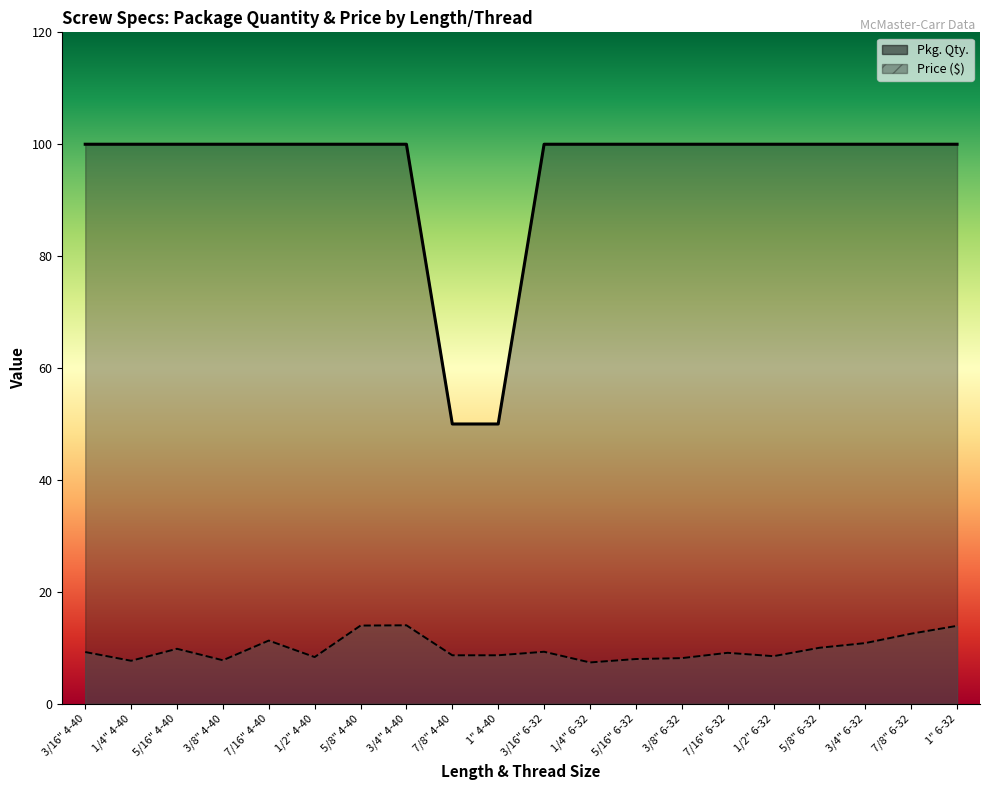

Rank the categories by Price ($) value from lowest to highest.

1/4" 6-32, 1/4" 4-40, 3/8" 4-40, 5/16" 6-32, 3/8" 6-32, 1/2" 4-40, 1/2" 6-32, 7/8" 4-40, 1" 4-40, 7/16" 6-32, 3/16" 4-40, 3/16" 6-32, 5/16" 4-40, 5/8" 6-32, 3/4" 6-32, 7/16" 4-40, 7/8" 6-32, 1" 6-32, 5/8" 4-40, 3/4" 4-40